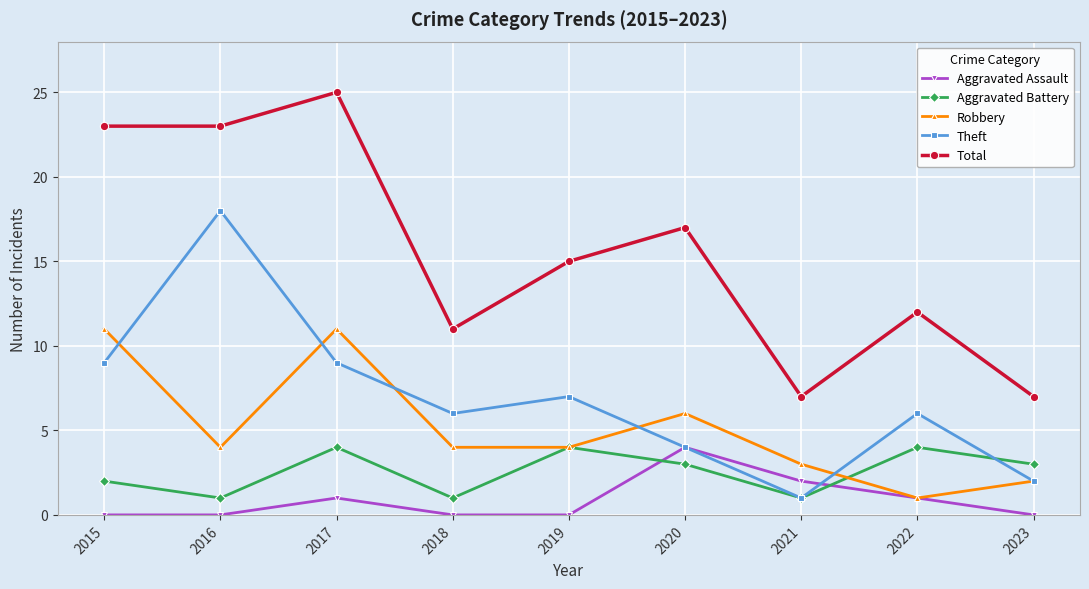

What are all the series names shown in the legend?

Aggravated Assault, Aggravated Battery, Robbery, Theft, Total